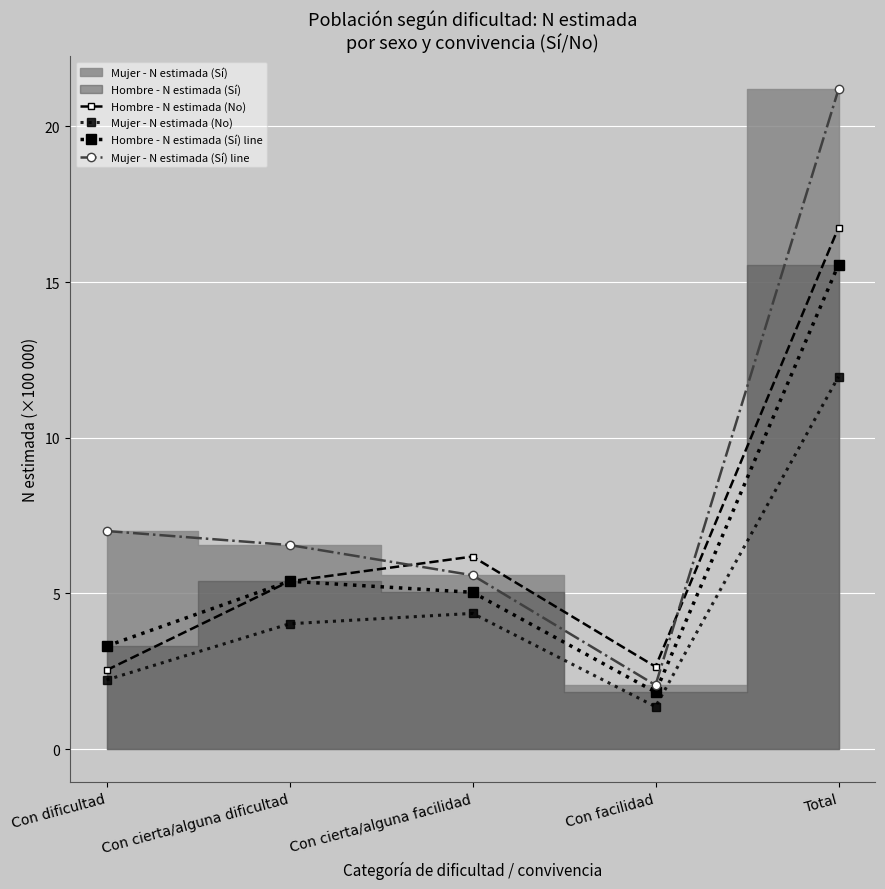

Where is the first local minimum for Hombre - N estimada (Sí) line?

Con facilidad